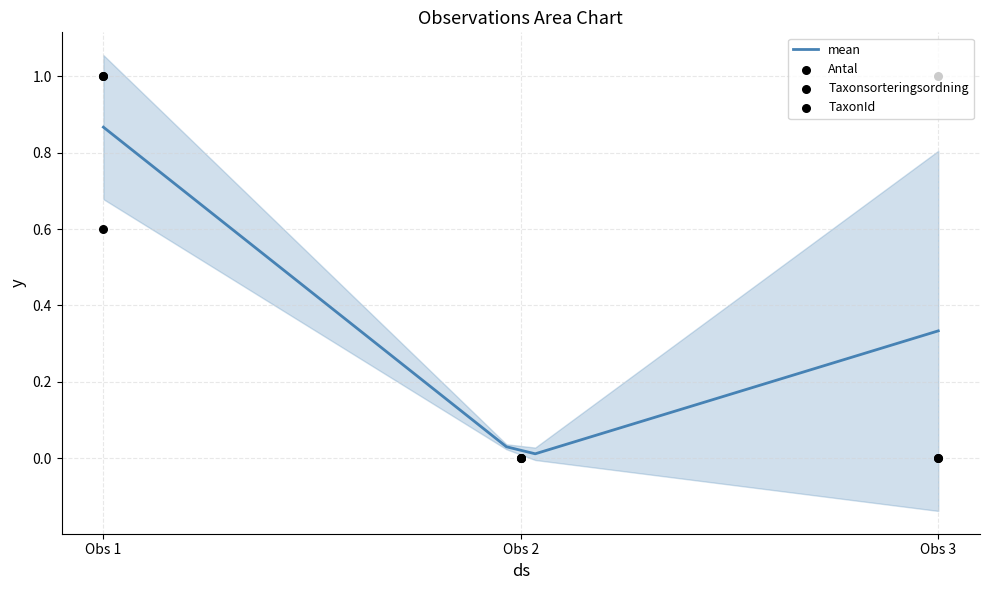

At which label does mean reach its peak?

Obs 1